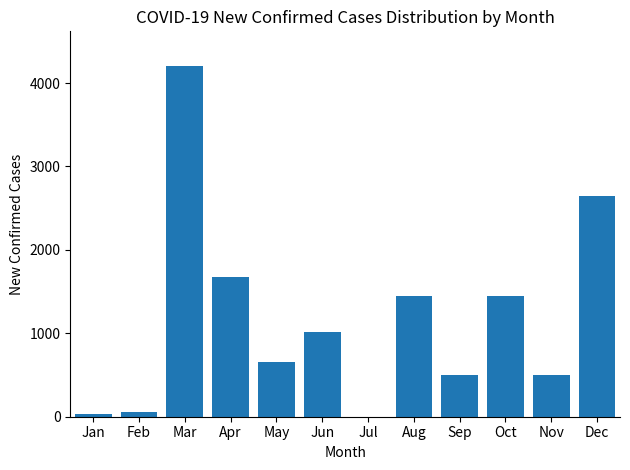

Is it true that the value at Sep is 759?

False